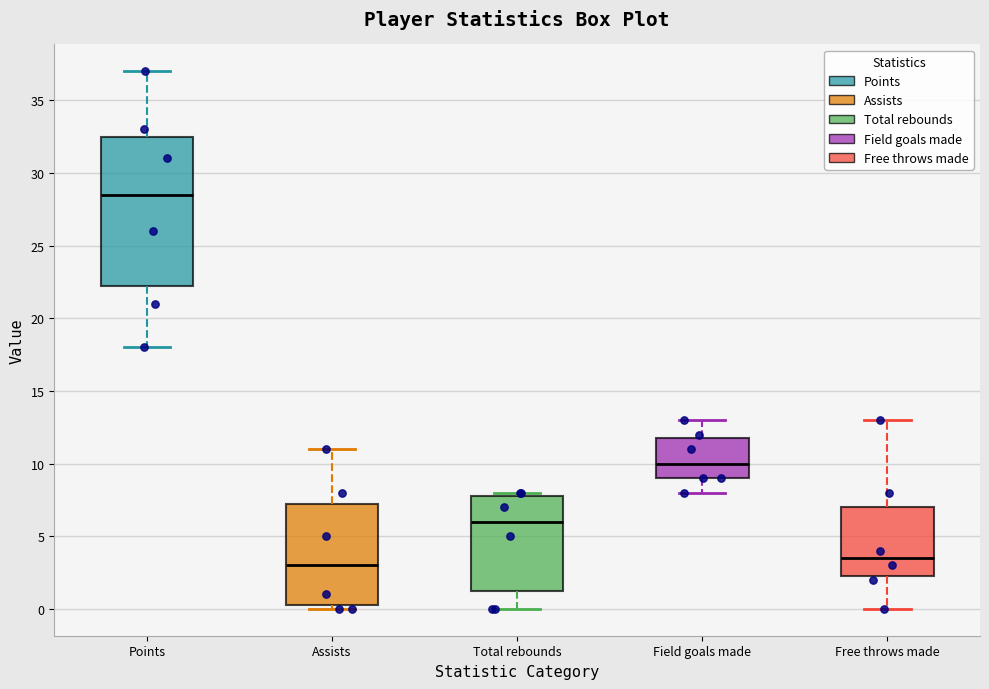

Where does the median line of the box for Assists sit on the y-axis? The values are not printed on the chart, so give them approximately, as read against the axis.

3.0